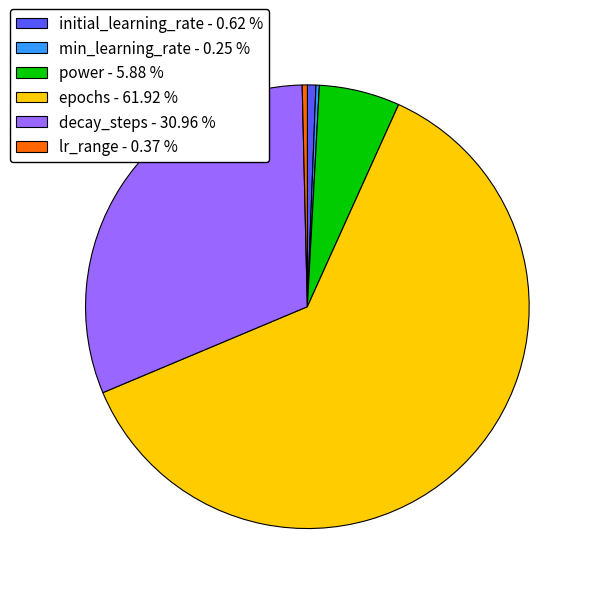

Between epochs - 61.92 % and power - 5.88 %, which is larger?

epochs - 61.92 %